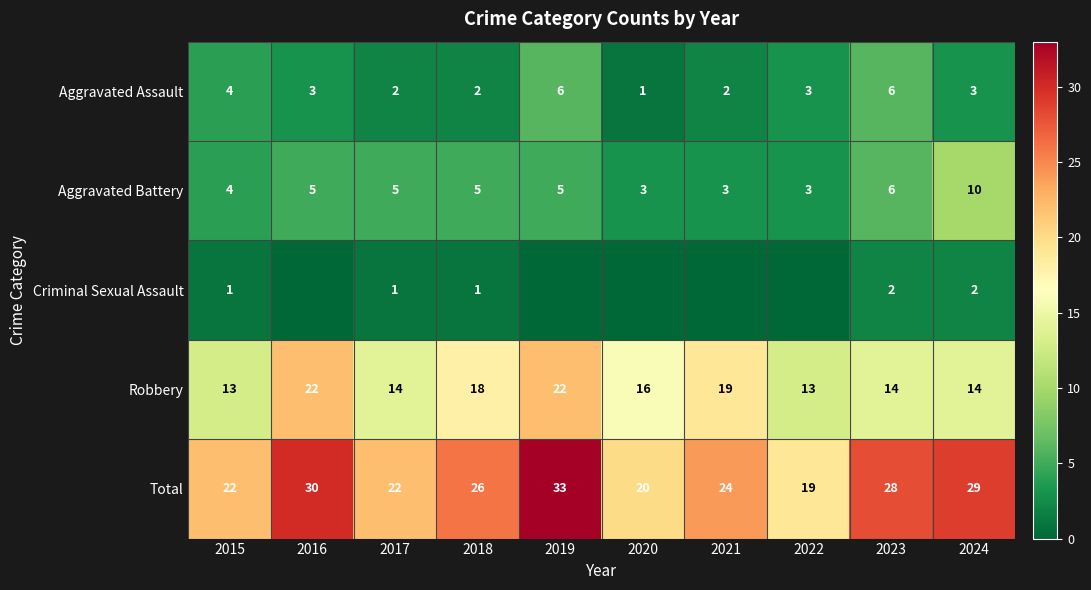

Read the Aggravated Assault value at 2023.

6